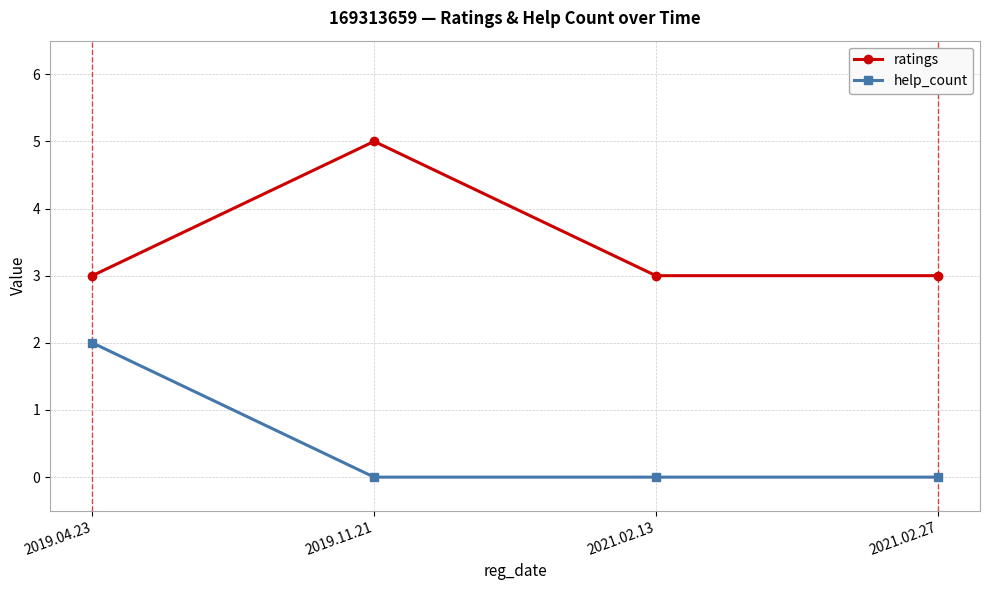

At which label does help_count reach its peak?

2019.04.23